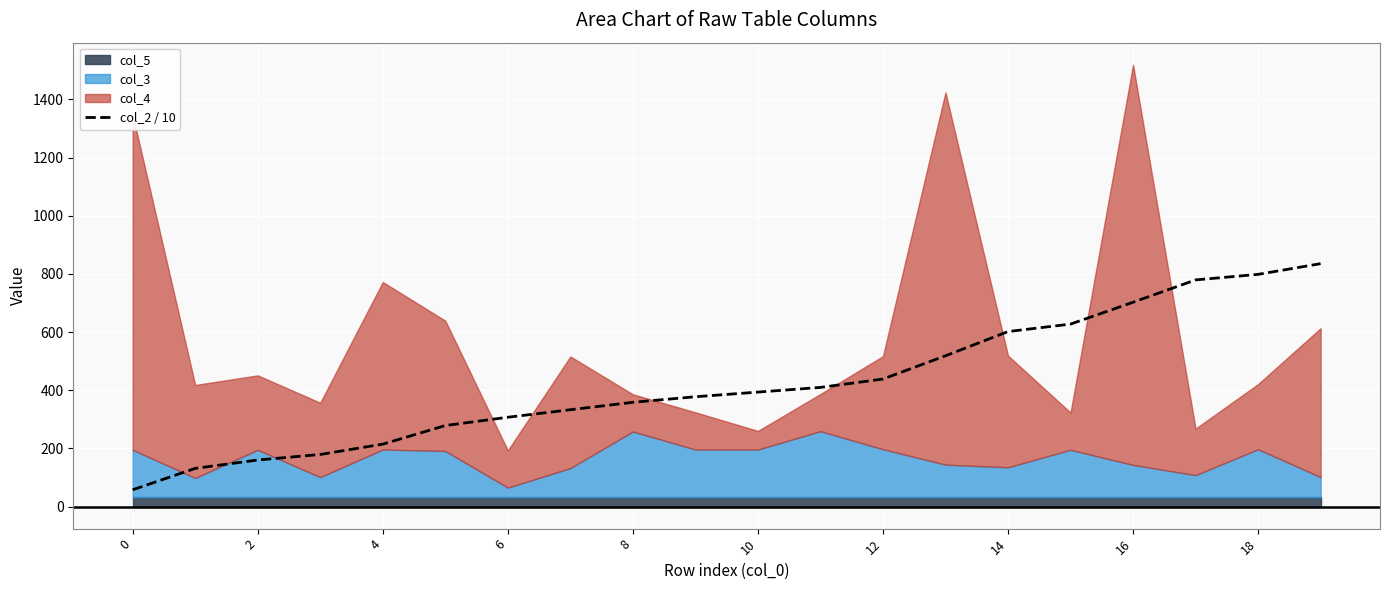

The value of col_2 / 10 at 14 is 938.0. True or false?

False